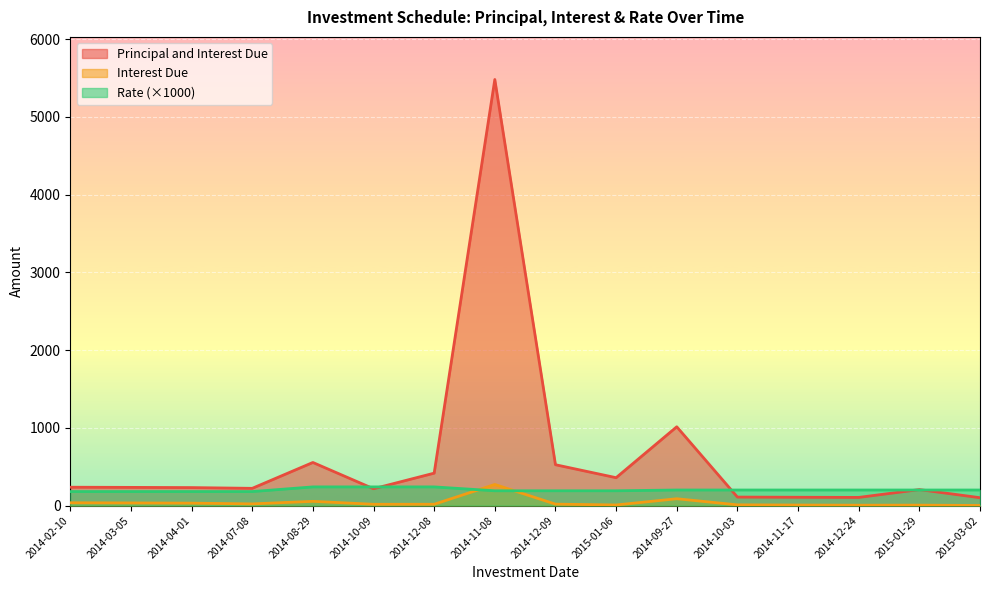

What is the value of the Rate point at the 14th from the left?

200.0